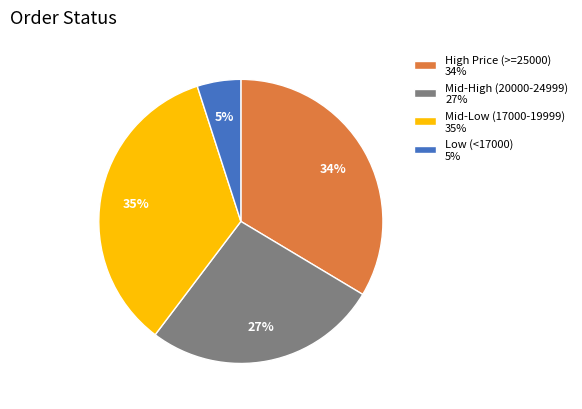

Is there any slice that represents more than half of the pie?

No